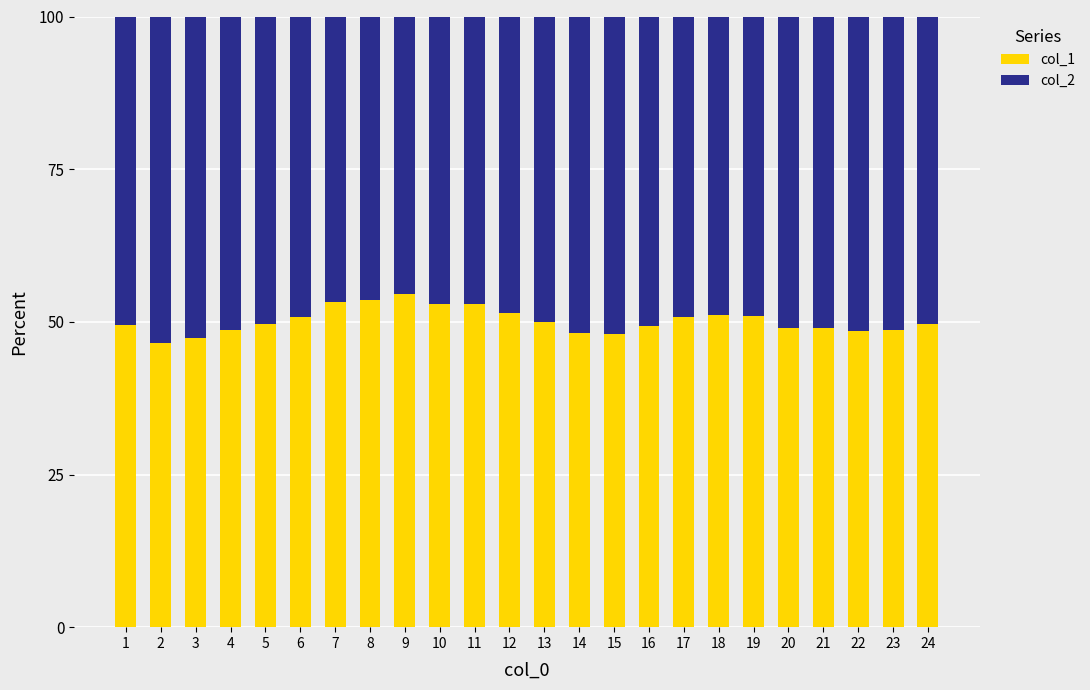

What is the value of the col_1 bar at the 5th from the left?

49.7